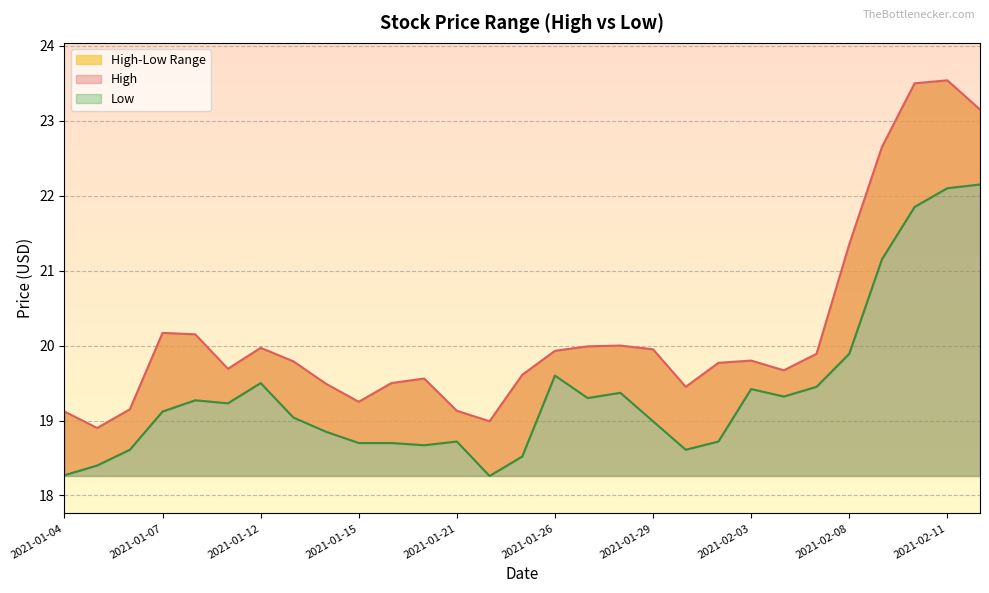

What is the spread (max minus min) of values at 2021-01-12?

0.5